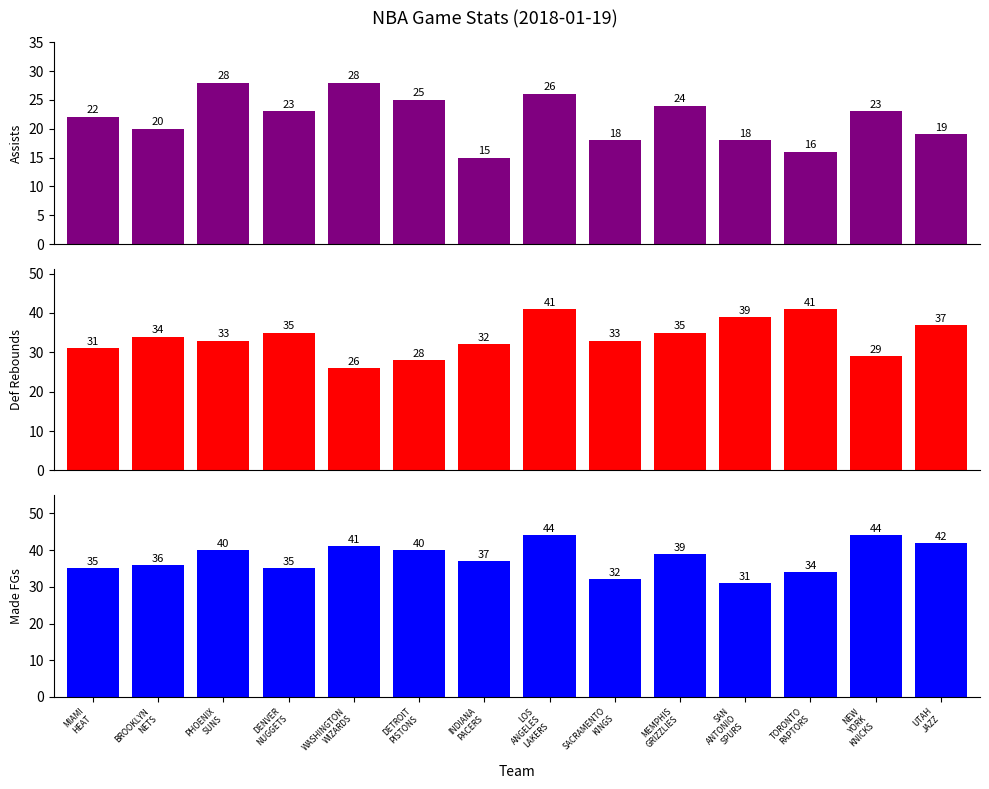

What is the label of the 11th bar from the right?

DENVER
NUGGETS